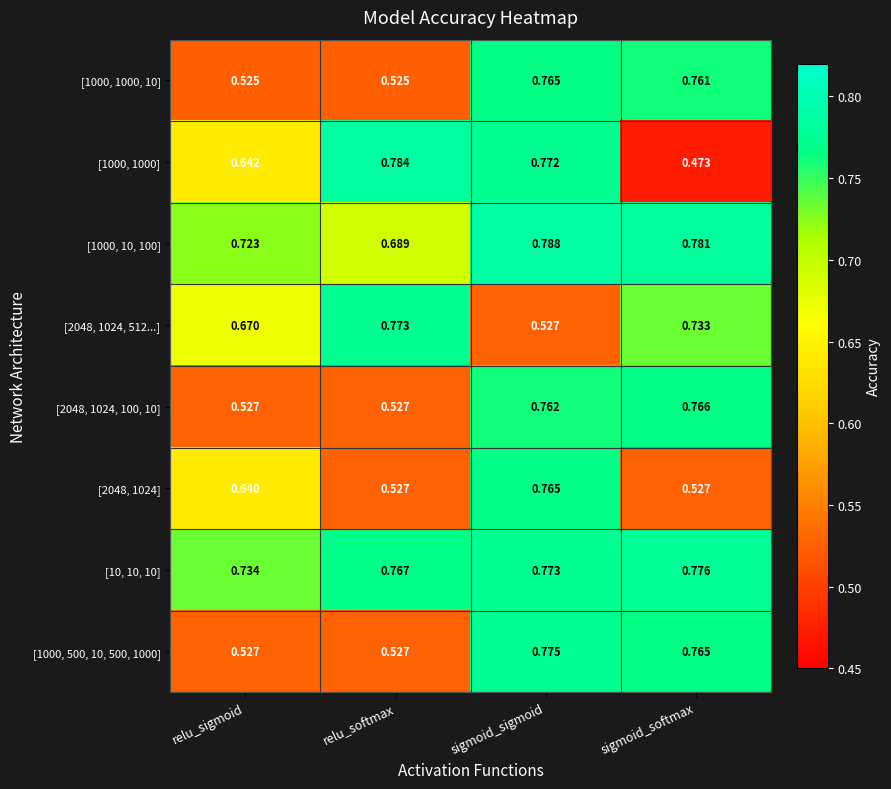

Which series has the widest spread of values?

[1000, 1000]